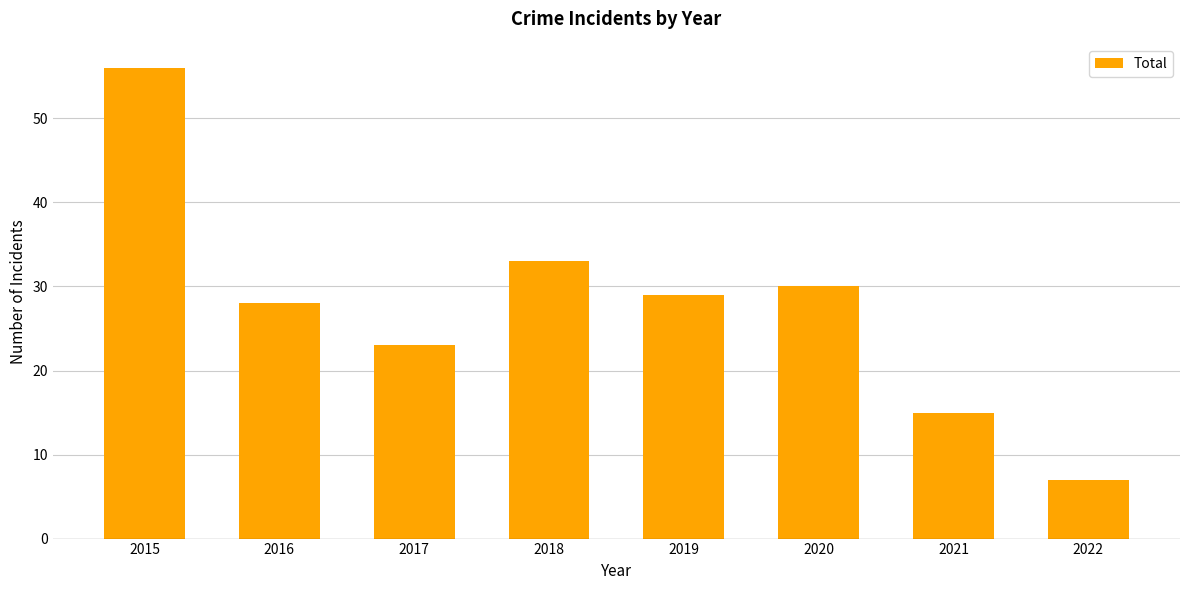

Are the bars horizontal?

No